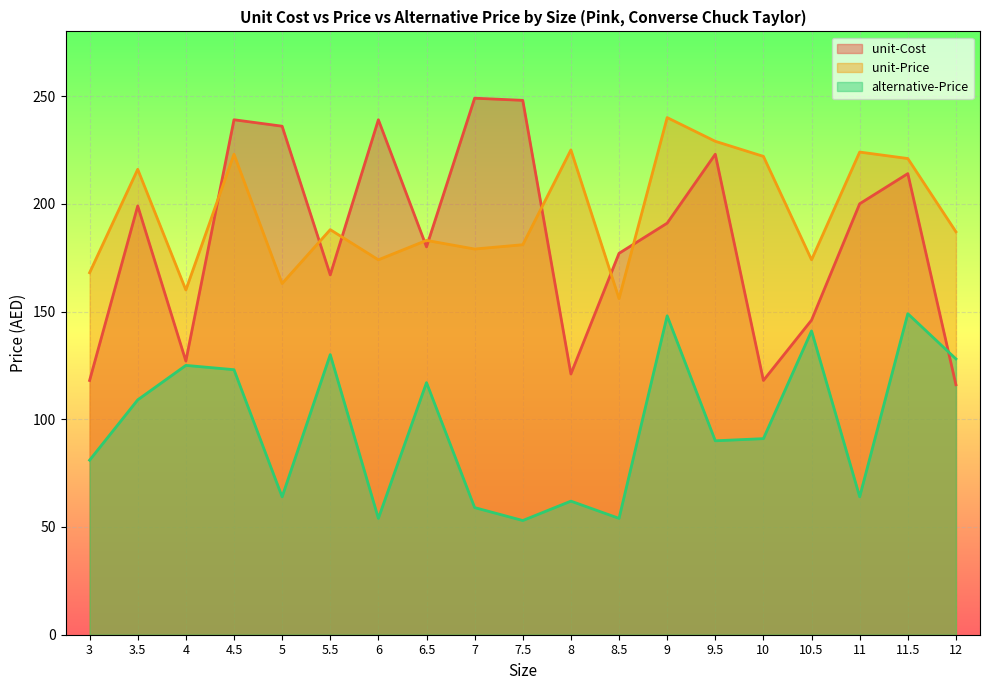

Between 10.5 and 12, which is larger?

10.5